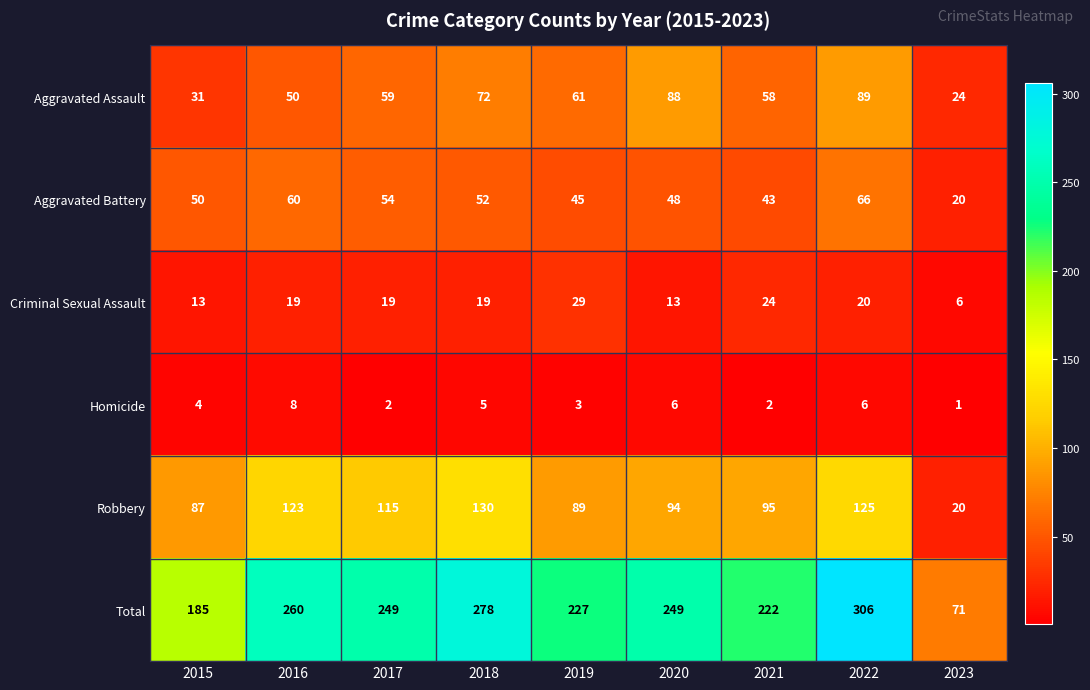

Which series changed the most between 2018 and 2023?

Total